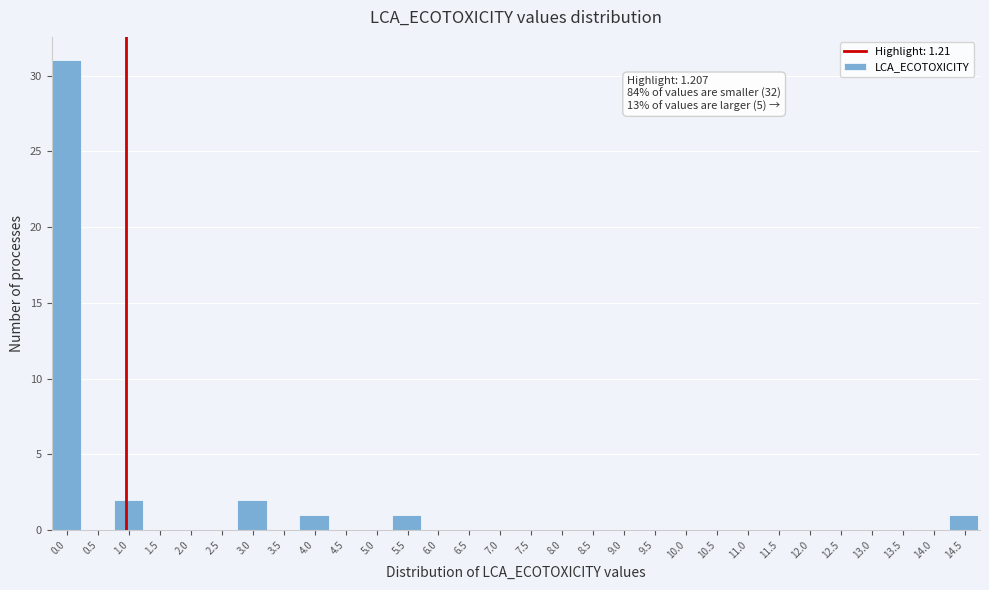

Reading right to left, what are all the values shown in this chart?

14.5=1	14.0=0	13.5=0	13.0=0	12.5=0	12.0=0	11.5=0	11.0=0	10.5=0	10.0=0	9.5=0	9.0=0	8.5=0	8.0=0	7.5=0	7.0=0	6.5=0	6.0=0	5.5=1	5.0=0	4.5=0	4.0=1	3.5=0	3.0=2	2.5=0	2.0=0	1.5=0	1.0=2	0.5=0	0.0=31